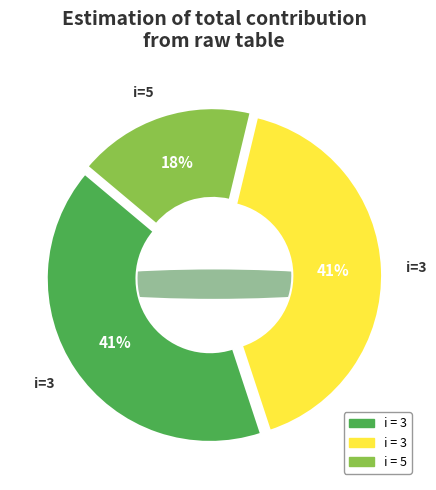

What percentage is the 3 slice, to the nearest percent?

41%